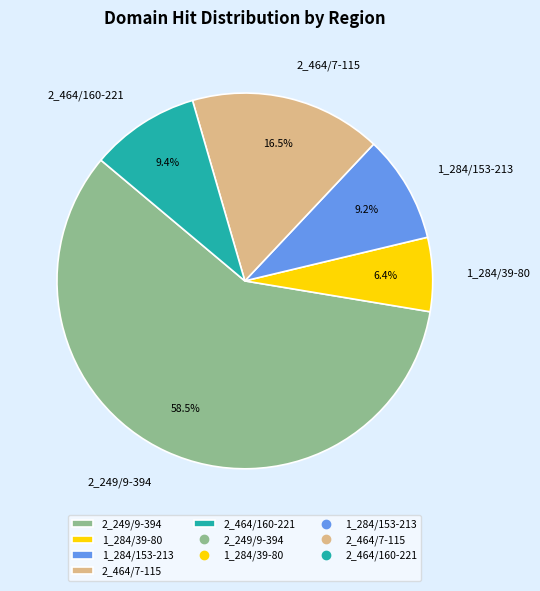

True or false: 1_284/153-213 accounts for 9% of the total.

True